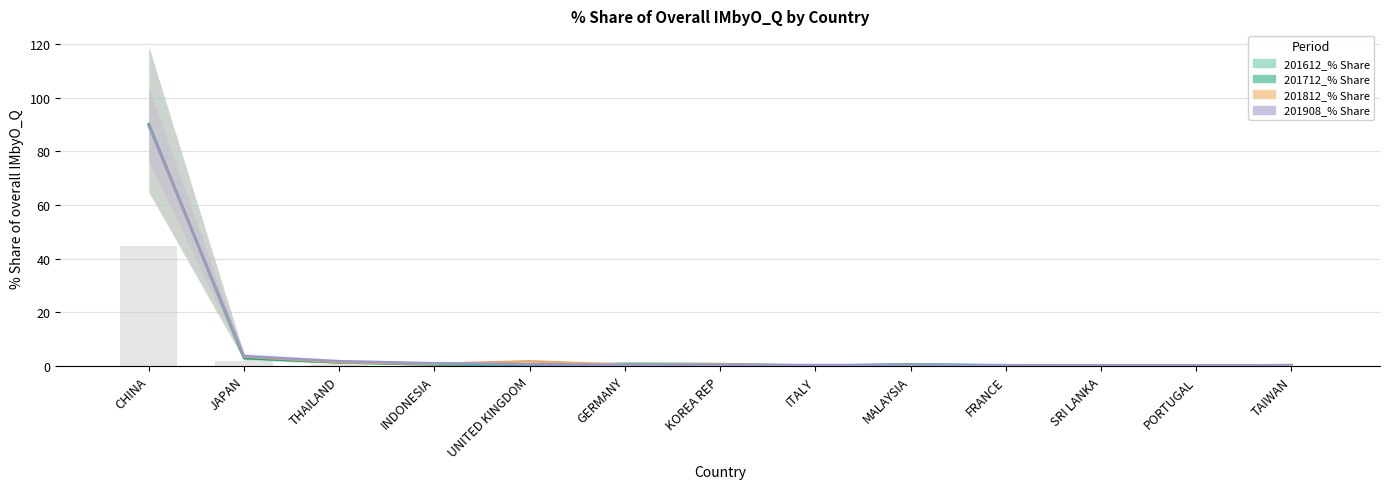

What is the lowest value of the 201908_% Share series?

0.2